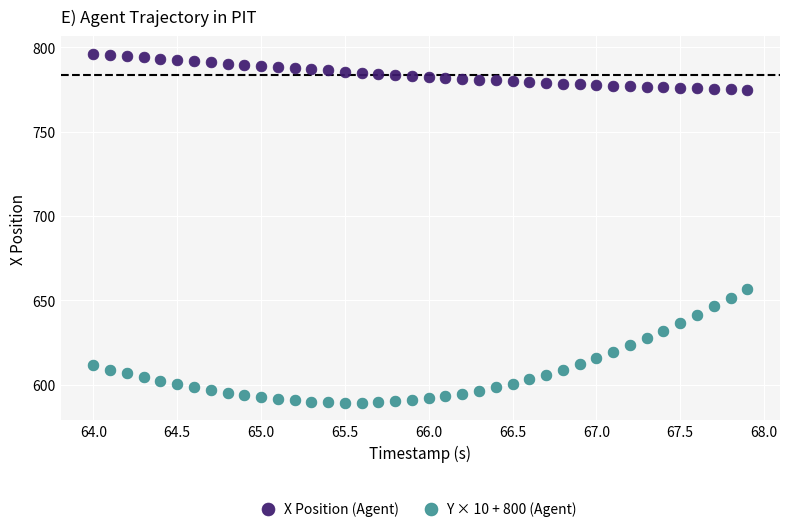

Across all data points, what is the range of Y values (max minus min)?

206.8